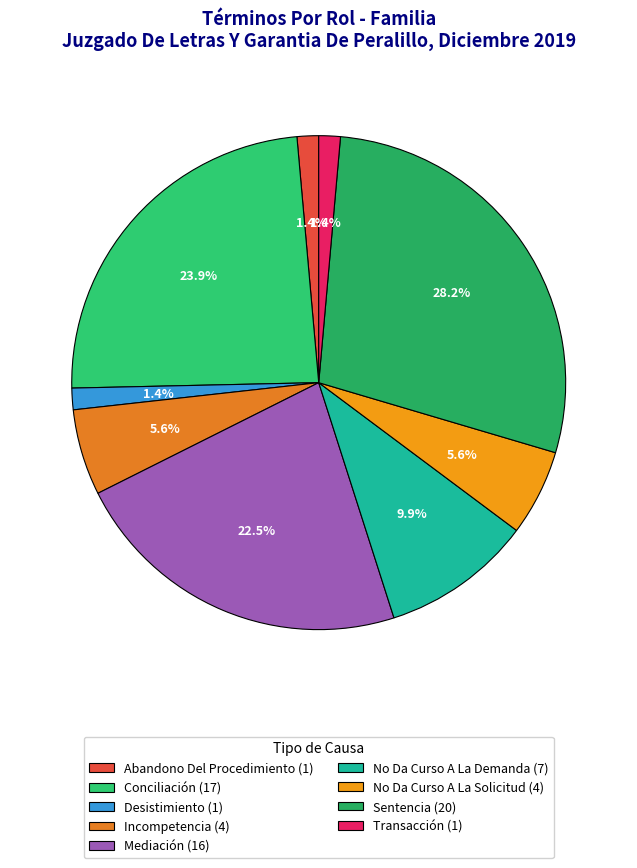

Does Mediación account for over 50% of the chart?

No